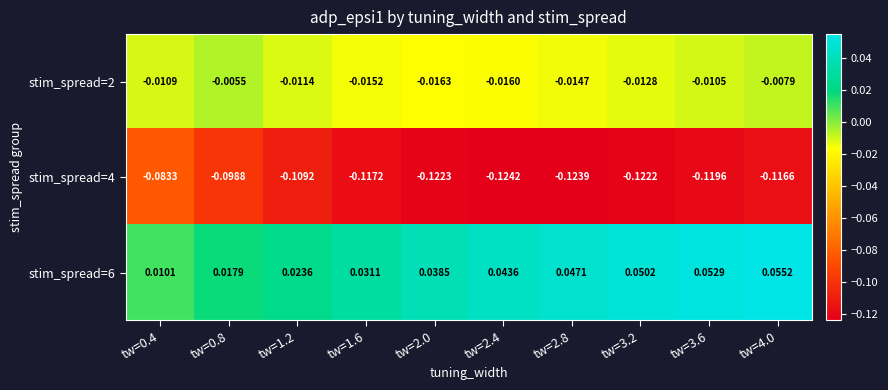

At which category is the sum across all series the highest?

tw=4.0